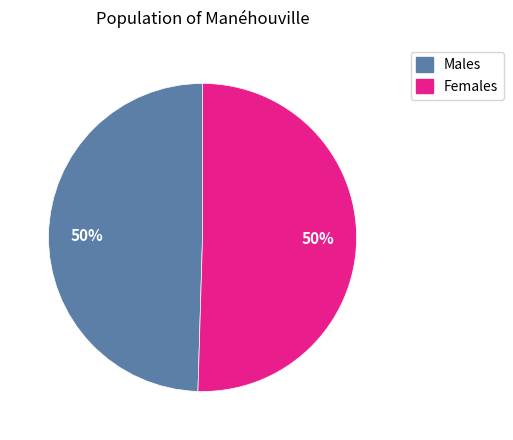

To the nearest percent, what is the average slice percentage?

50%